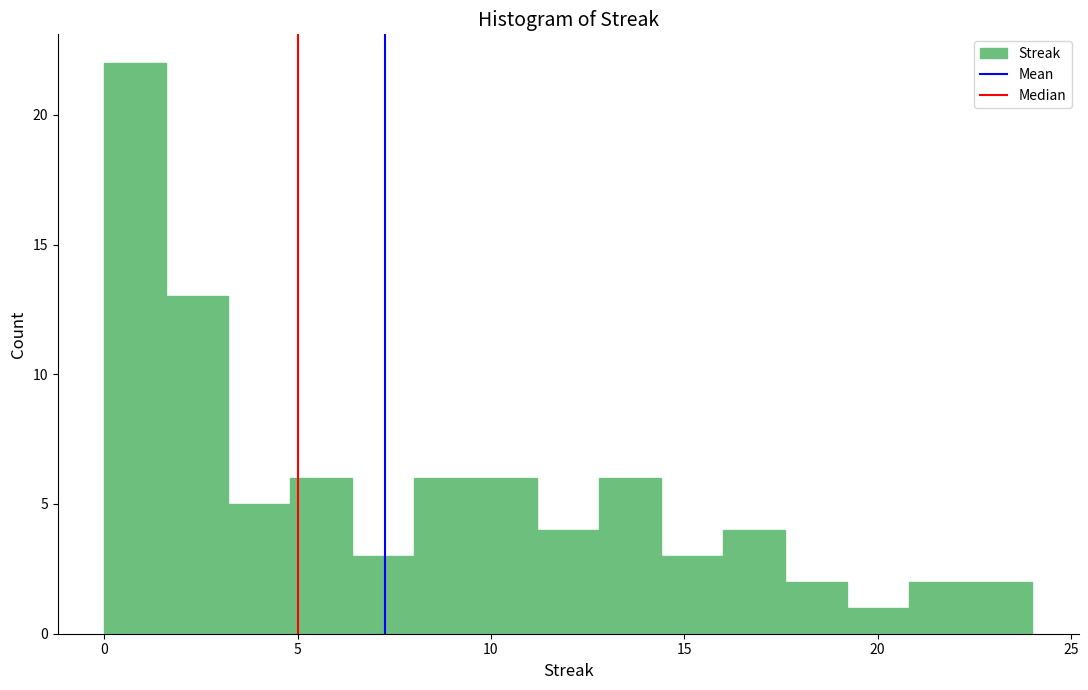

Around what value on the x-axis is the tallest bar? Give the approximate position of its centre, as read against the axis.

1.0